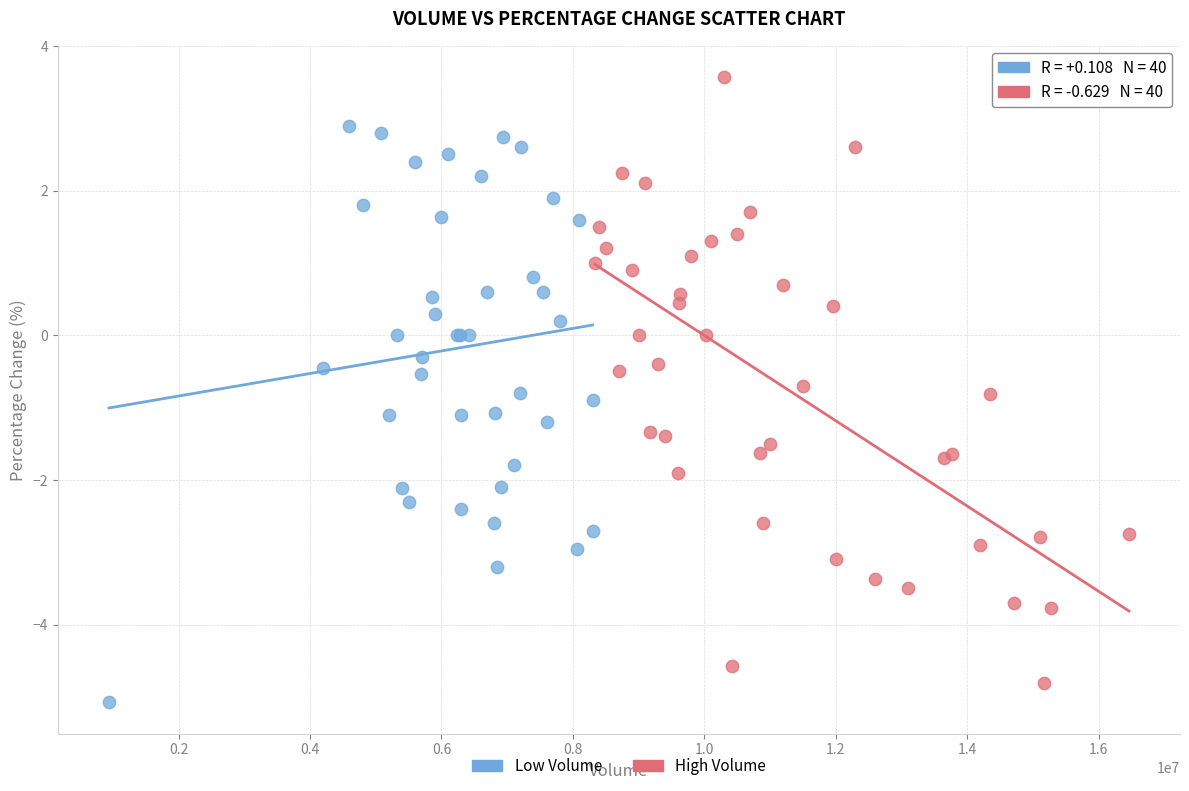

What are all the series names shown in the legend?

Low Volume, High Volume